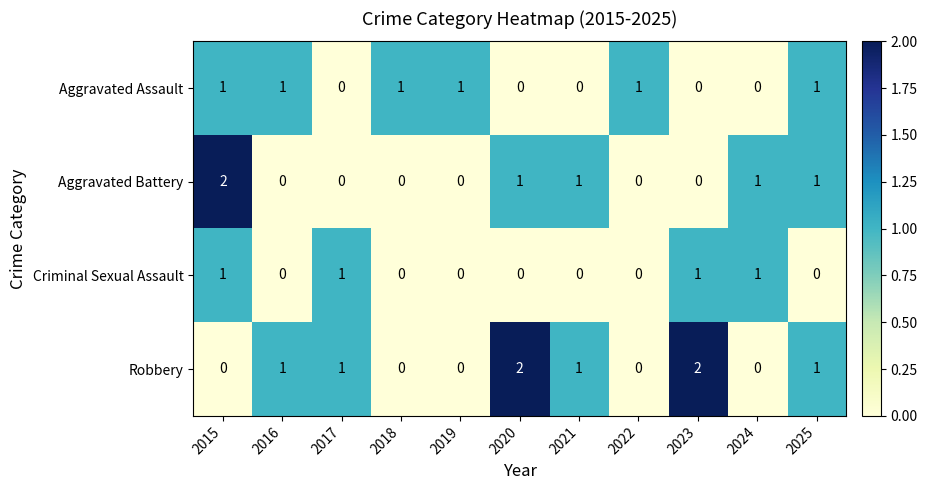

What is the sum of all Aggravated Assault values?

6